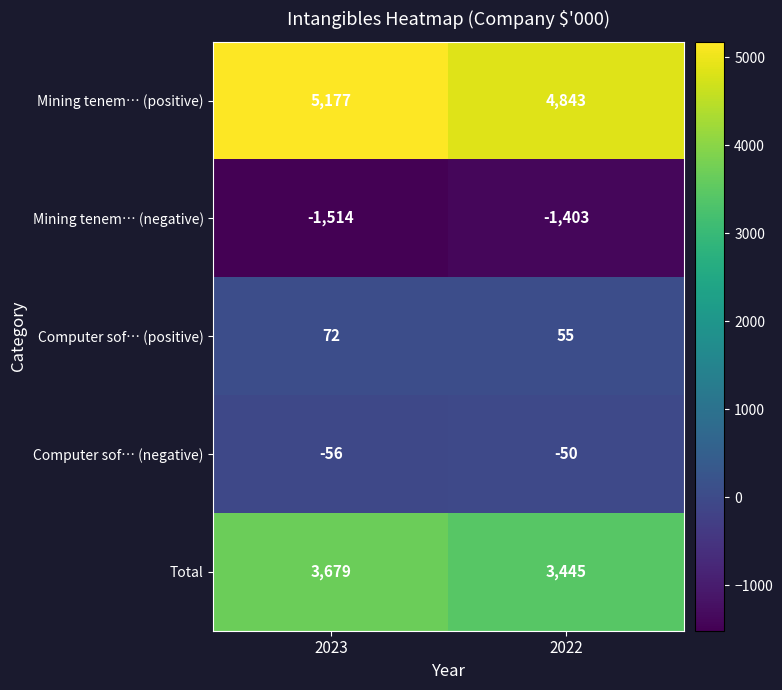

Which series has the widest spread of values?

Mining tenem… (positive)